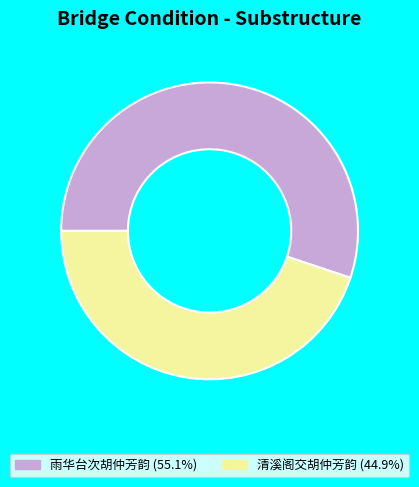

Is the sum of 清溪阁交胡仲芳韵 (44.9%) and 雨华台次胡仲芳韵 (55.1%) greater than half?

Yes